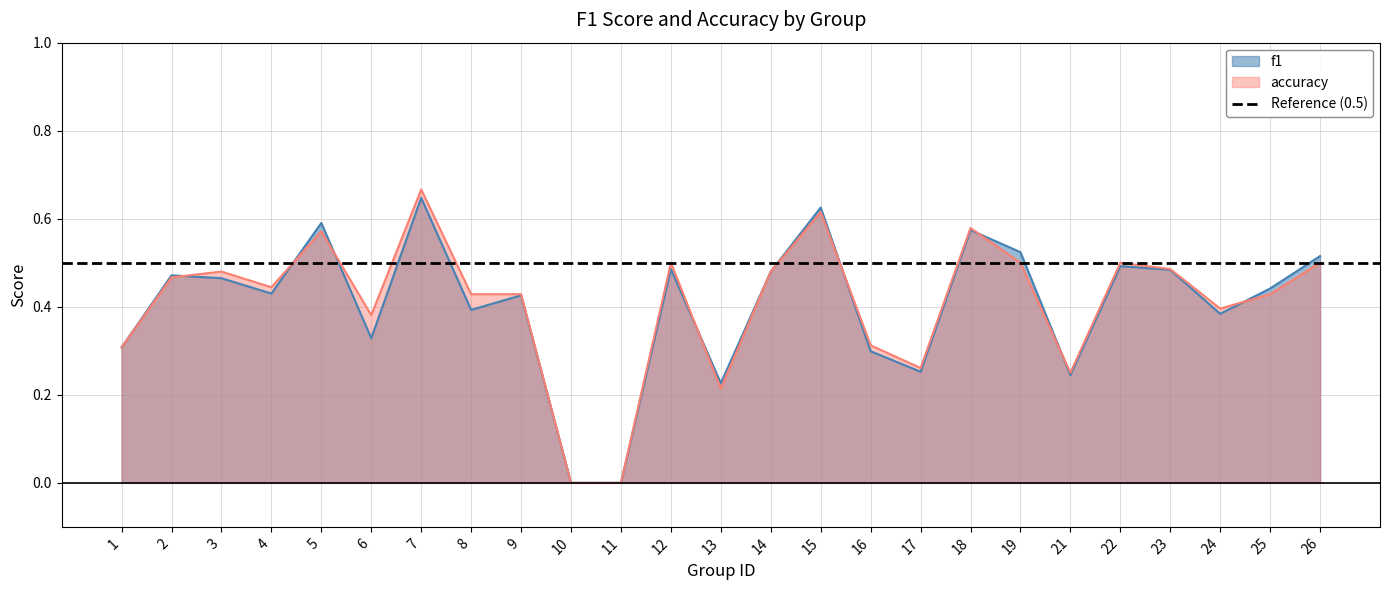

What is the sum of the f1 values at 8 and 6?

0.7